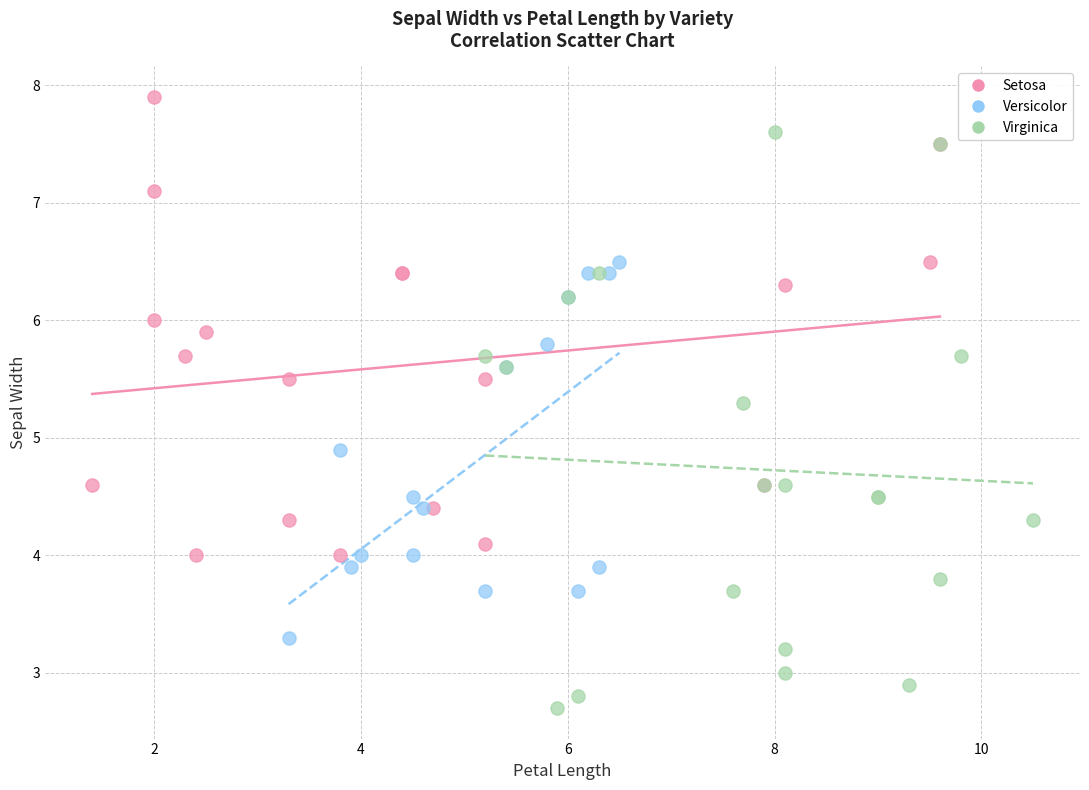

Which series reaches the minimum Y coordinate?

Virginica